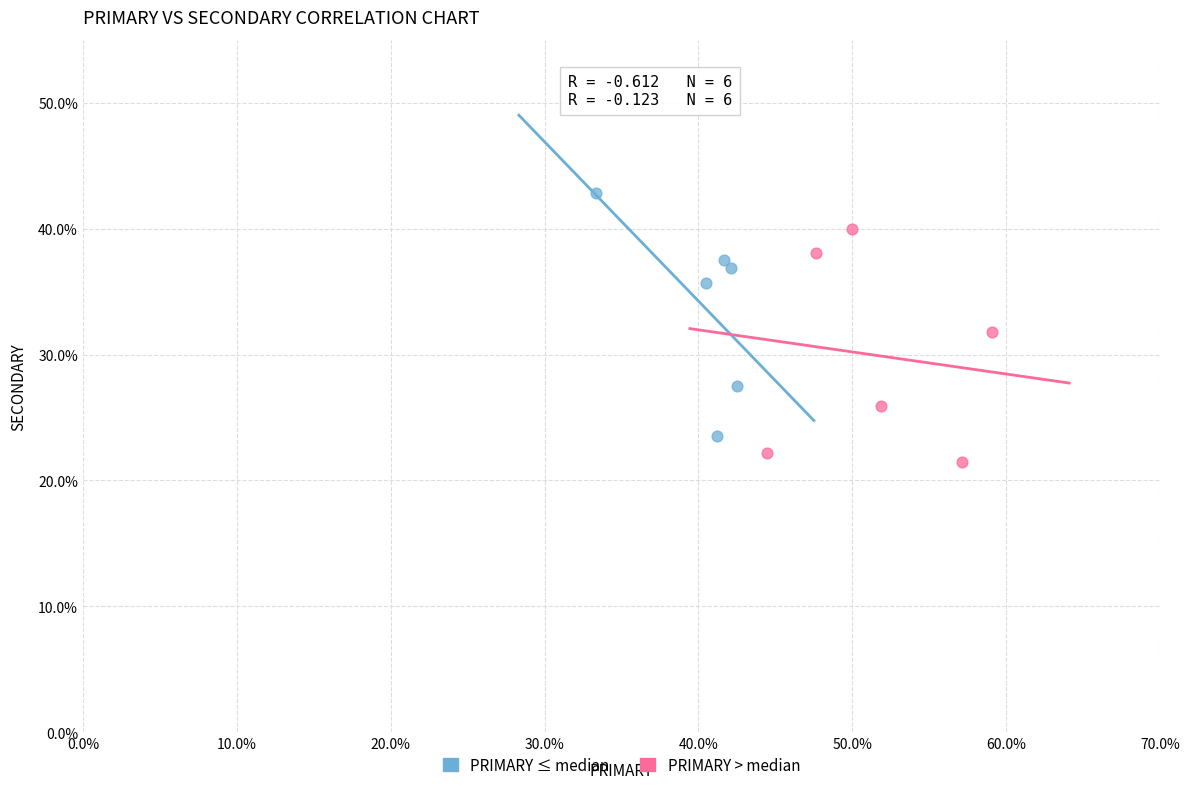

Which series reaches the maximum Y coordinate?

PRIMARY ≤ median